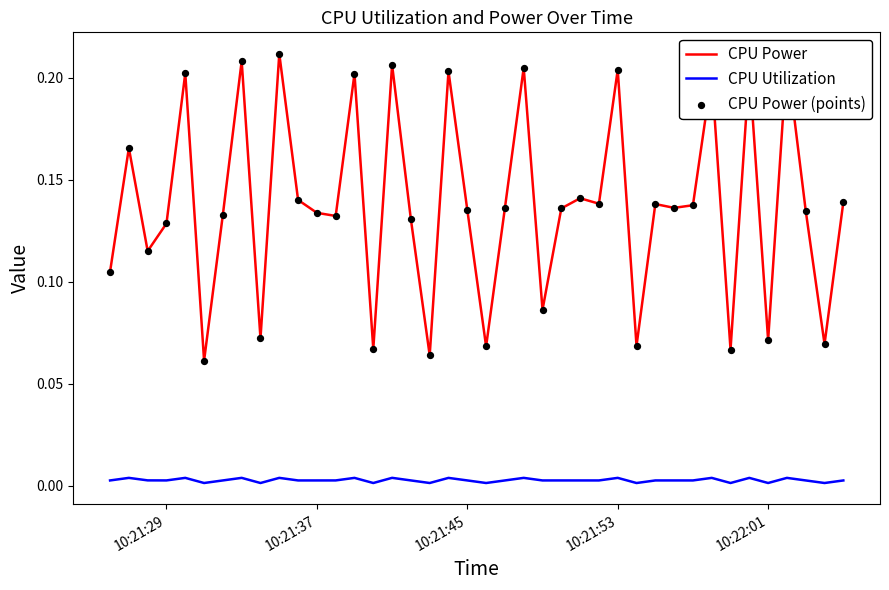

Which series has the largest range (max minus min)?

CPU Power